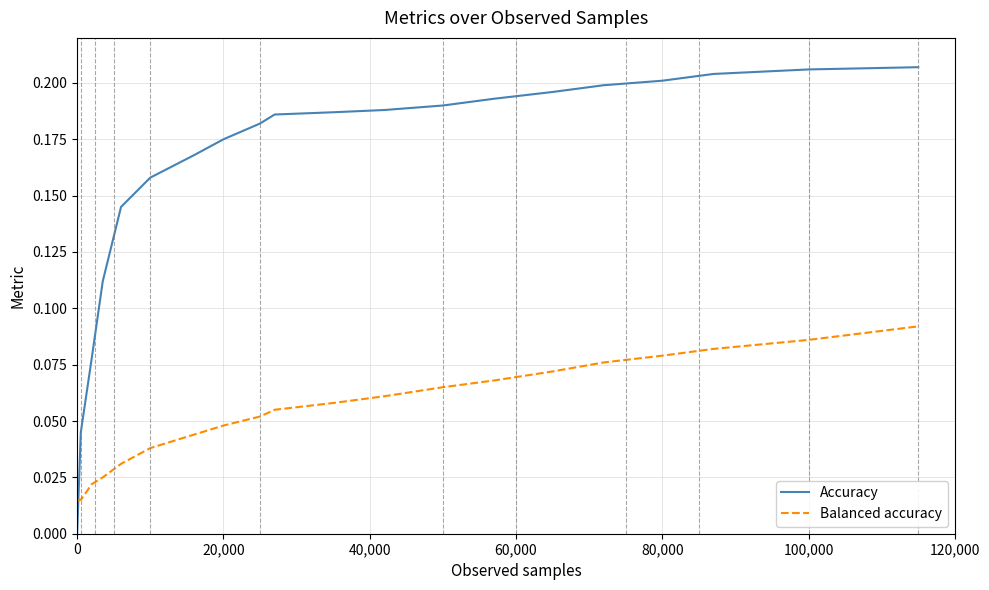

Which series has the widest spread of values?

Accuracy